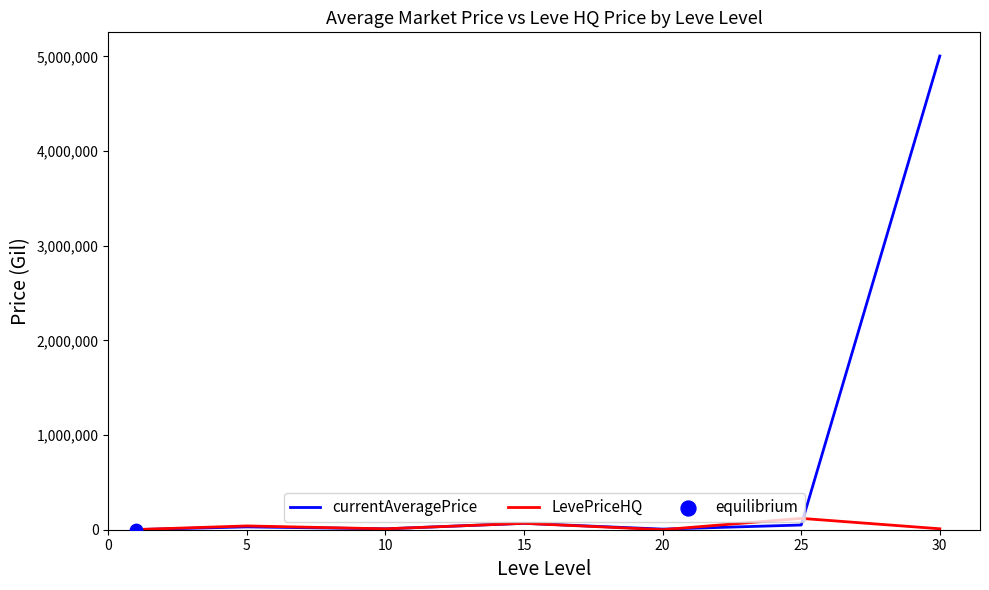

Which series has the largest total across all categories?

currentAveragePrice